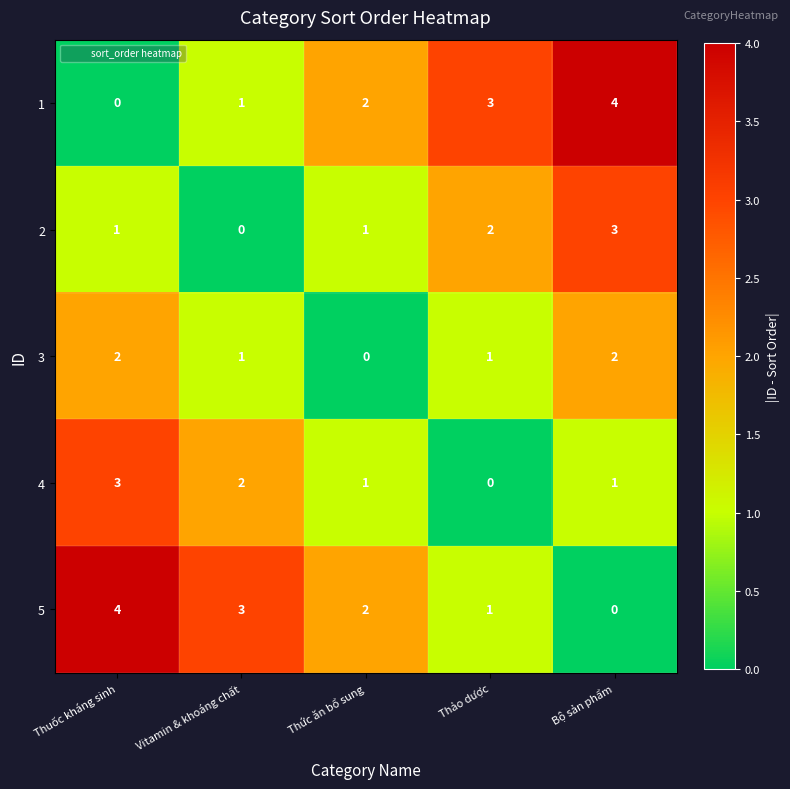

How many positive values does the 5 series have?

4